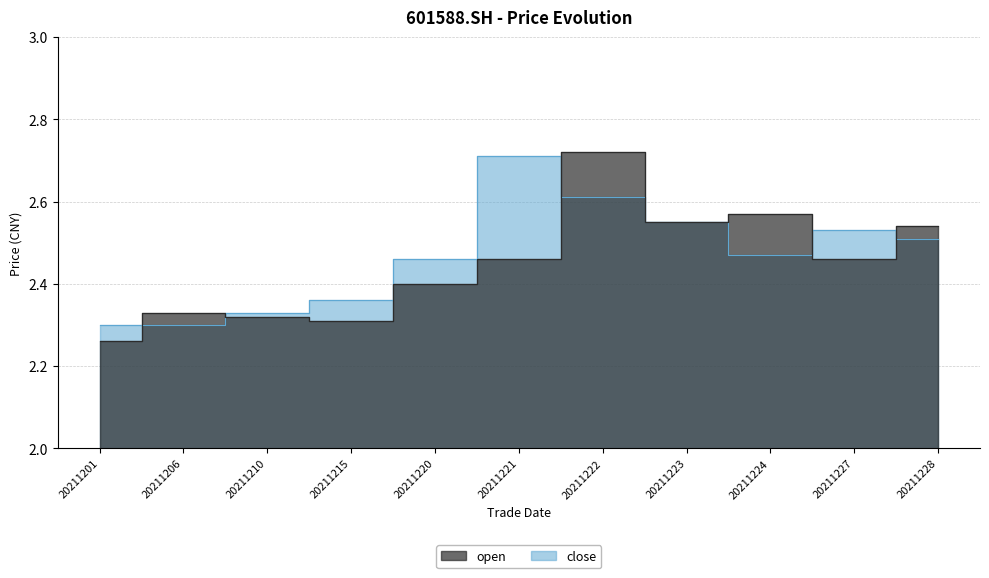

Reading left to right, list all the values displayed in this chart.

close: 2.3	2.3	2.3	2.4	2.5	2.7	2.6	2.5	2.5	2.5	2.5
open: 2.3	2.3	2.3	2.3	2.4	2.5	2.7	2.5	2.6	2.5	2.5